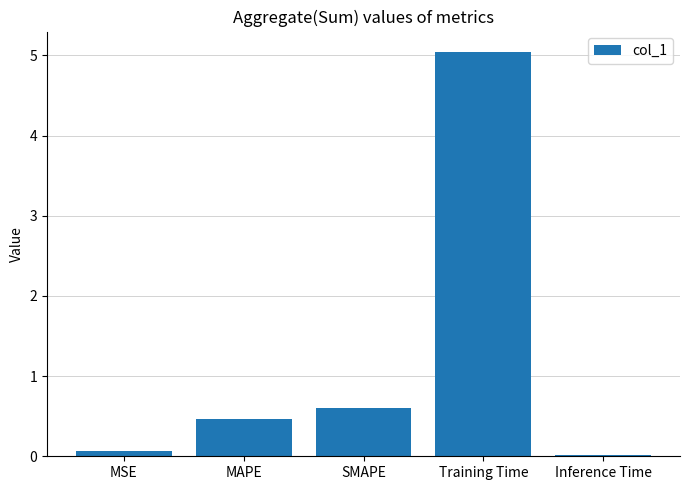

Is it true that the value at MAPE is 0.7?

False